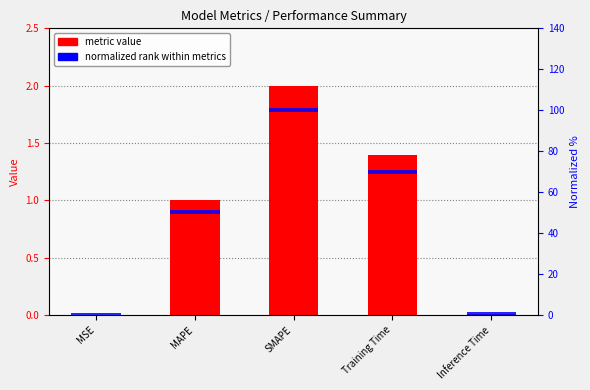

List the series in order of their peak value, lowest first.

col_1, normalized rank